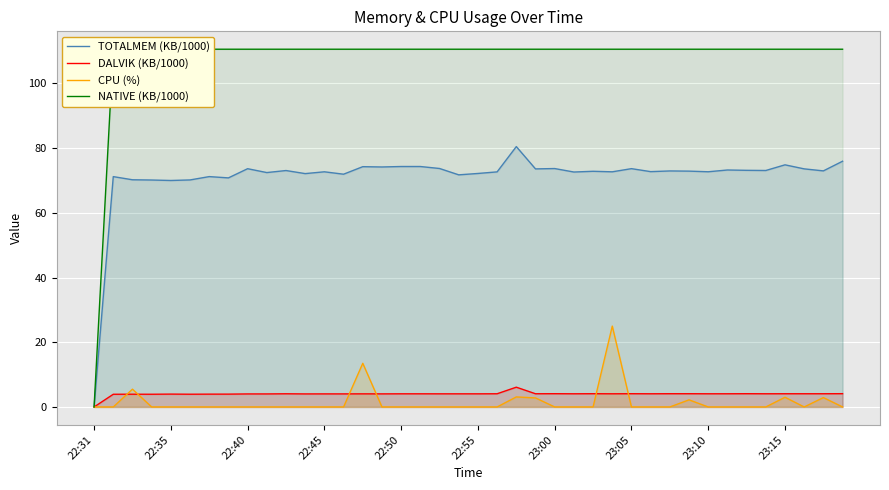

Which series has the largest total across all categories?

NATIVE (KB/1000)